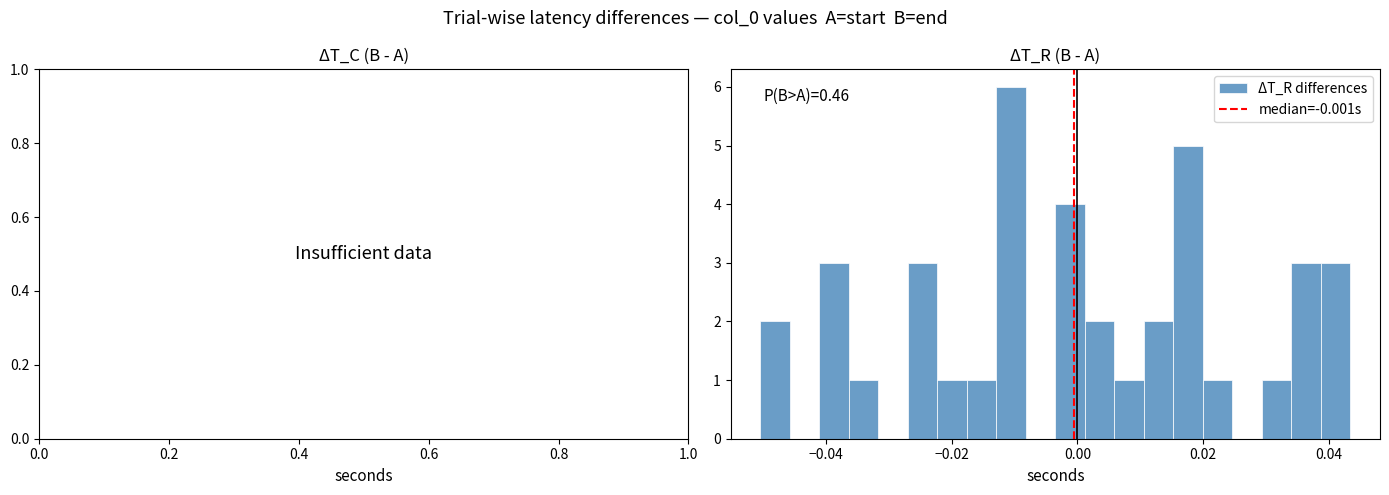

Around what value on the x-axis is the tallest bar? Give the approximate position of its centre, as read against the axis.

-0.010